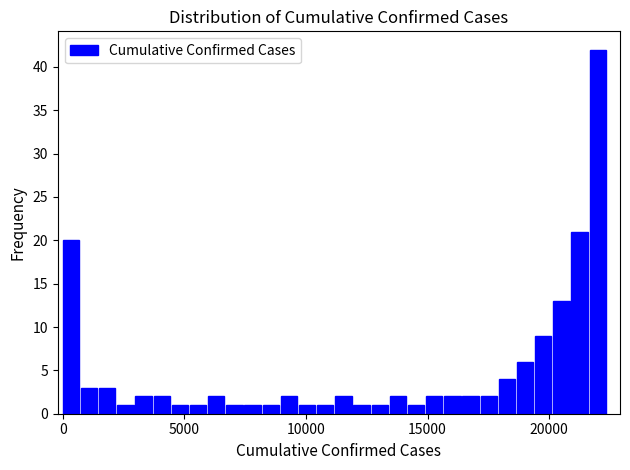

Read against the x-axis, roughly where is the centre of the tallest bar?

22000